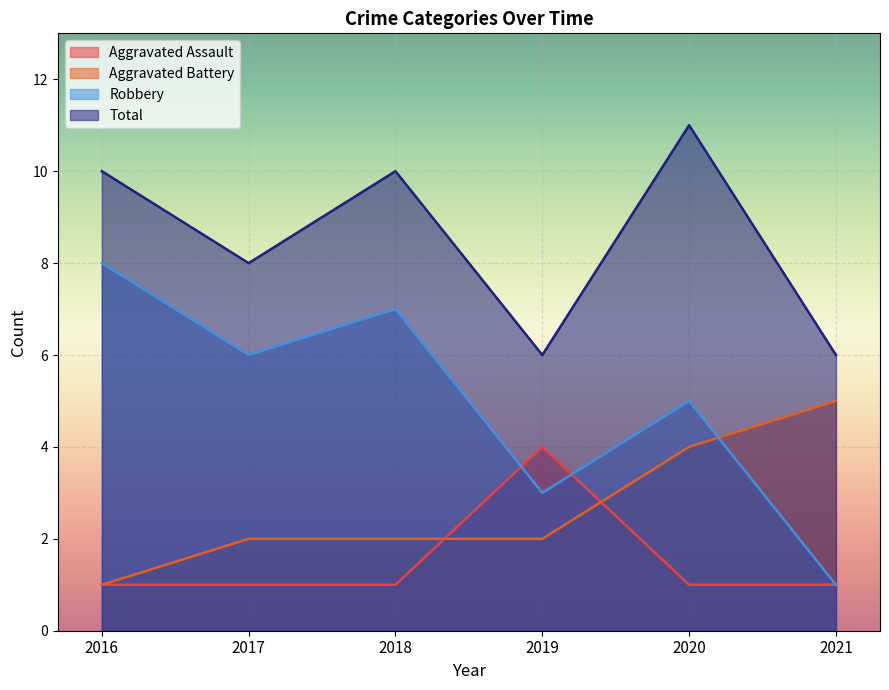

What is the difference between the highest and lowest values at 2021?

5